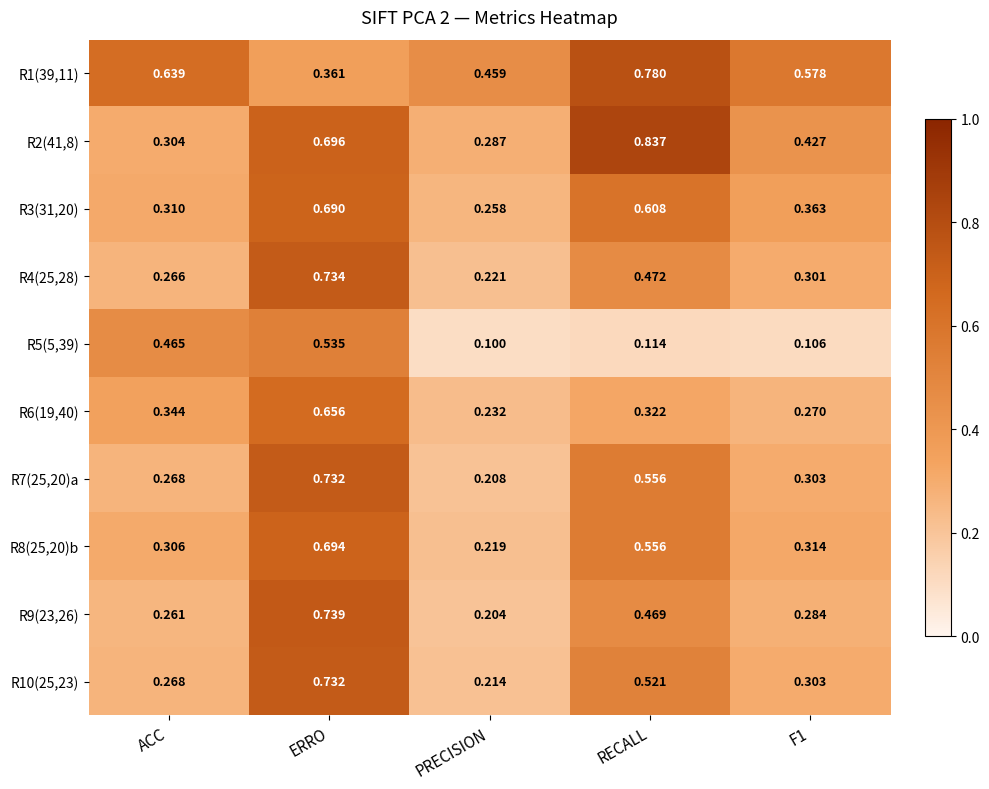

At which label does R4(25,28) reach its peak?

ERRO